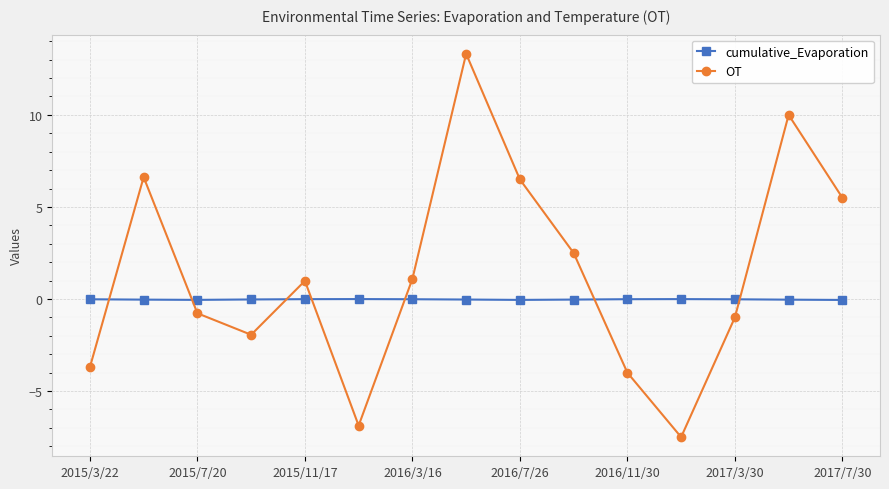

What is the value of the OT point at the 13th from the left?

-1.0